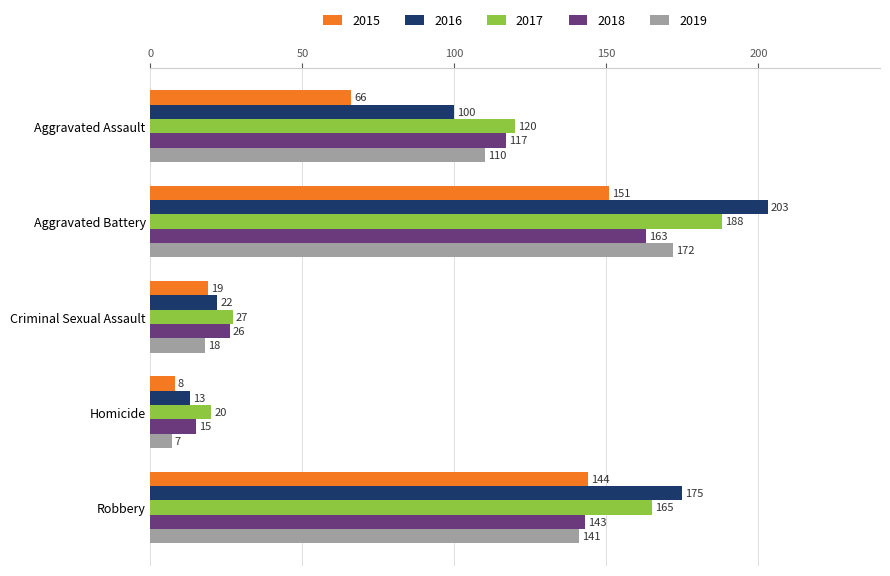

What is the total value across all series at Aggravated Battery?

877